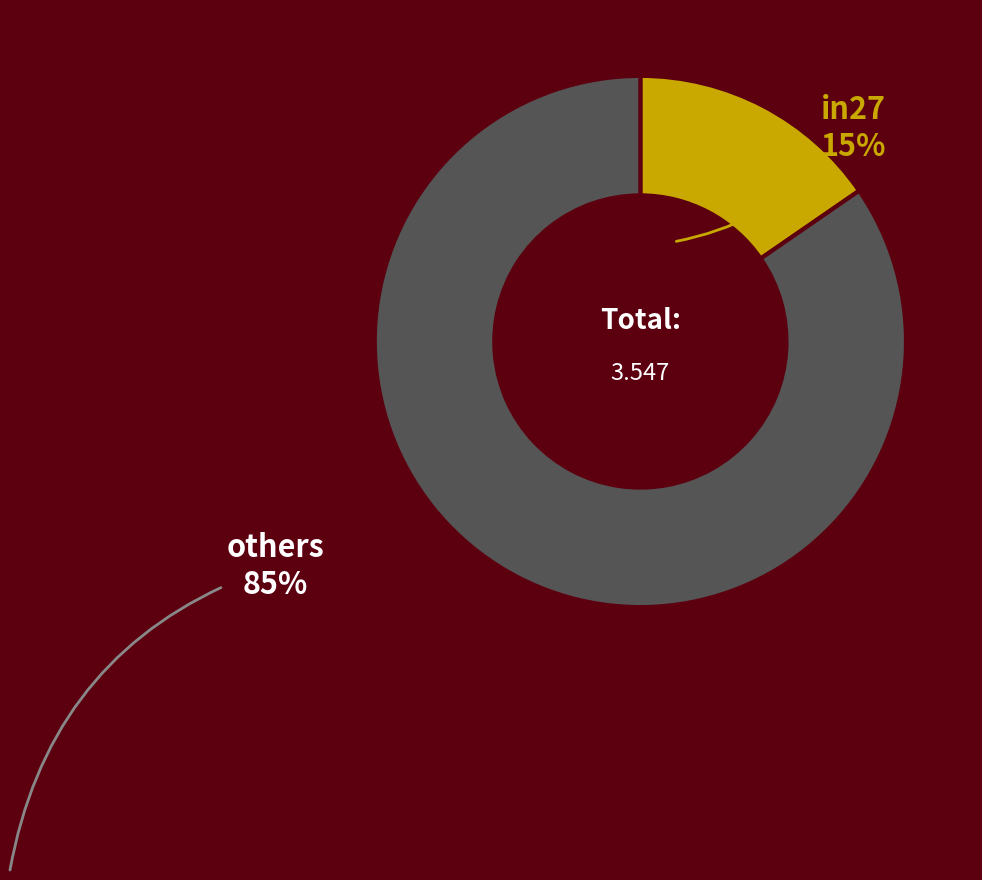

Does any single category account for the majority?

Yes